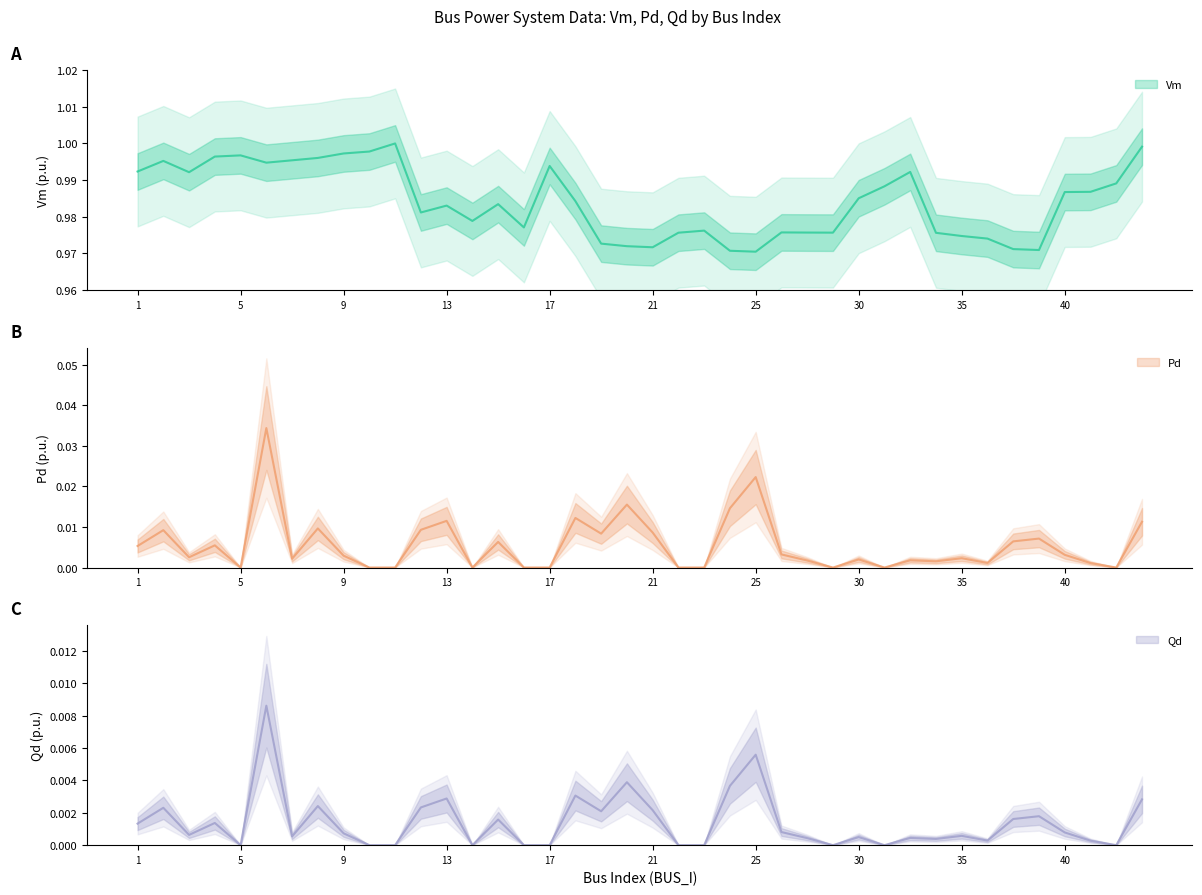

True or false: Qd and Vm intersect in this chart.

False